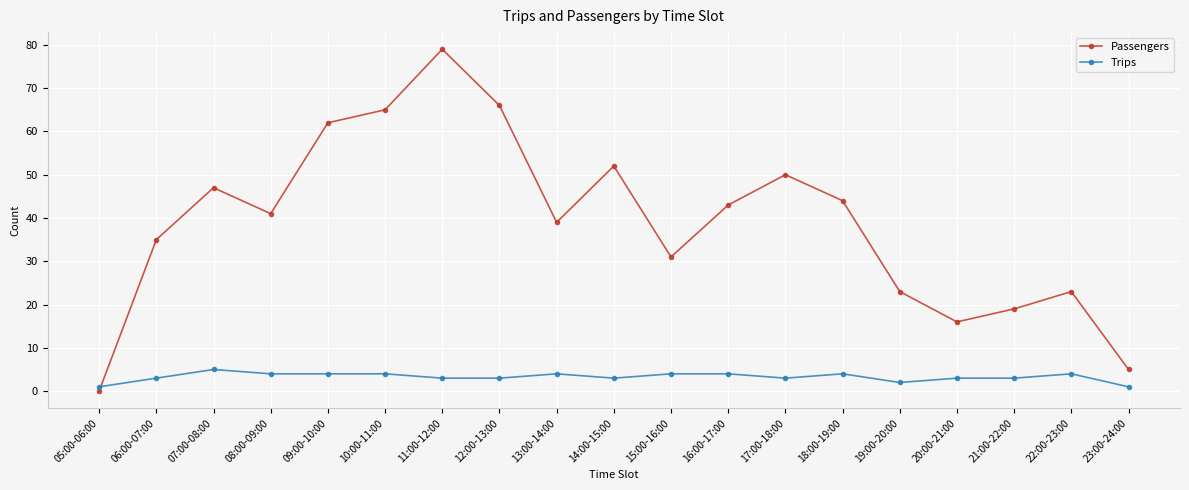

What is the total value across all series at 16:00-17:00?

47